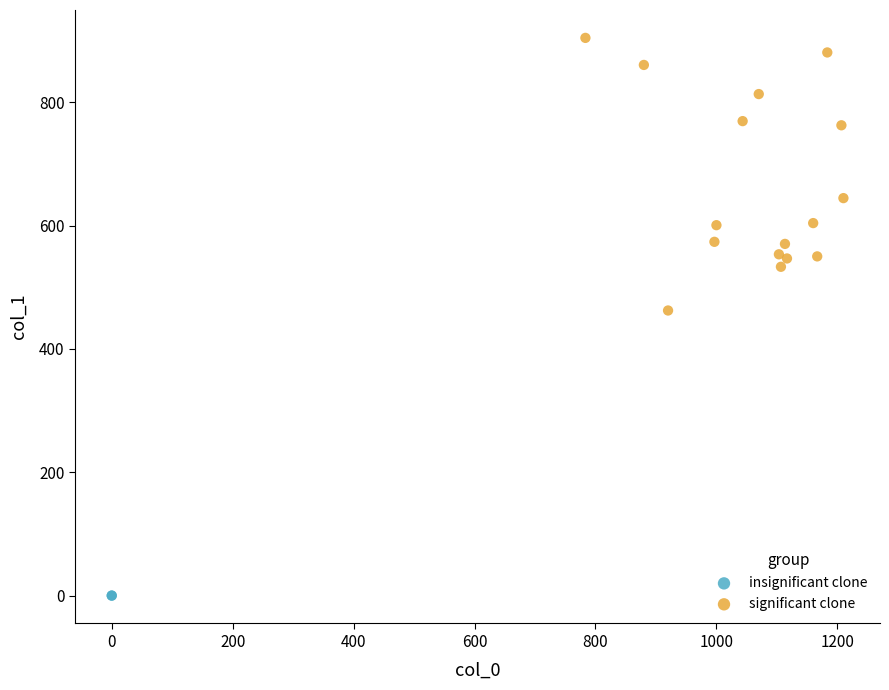

Which series reaches the maximum Y coordinate?

significant clone